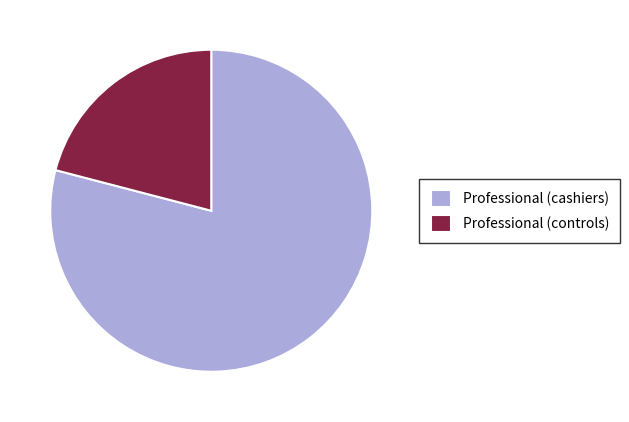

What is the smallest slice in the pie chart?

Professional (controls)